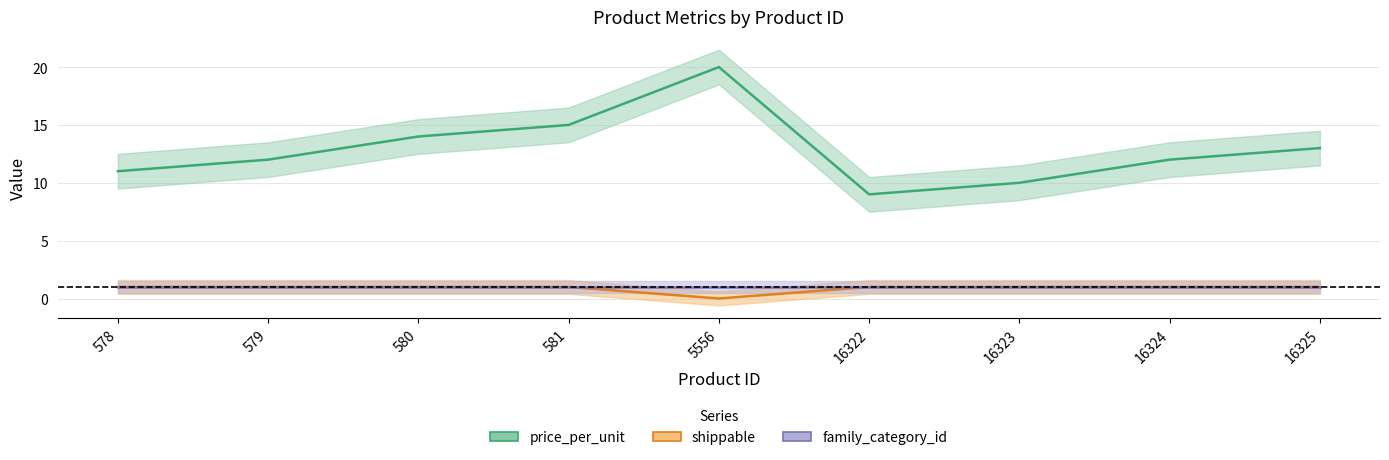

Rank the series at 16324 from highest to lowest value.

price_per_unit, shippable